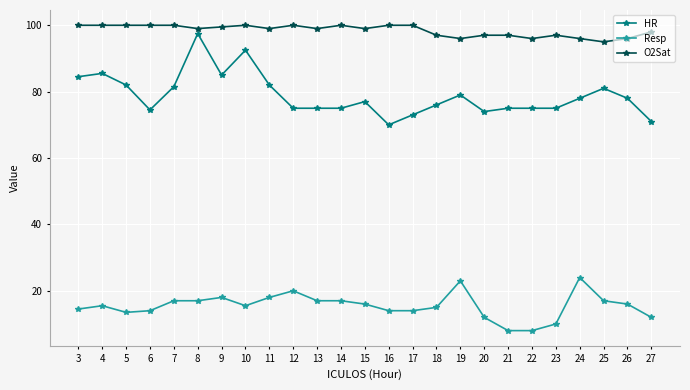

Reading left to right, what are all the values shown in this chart?

HR: 84.5	85.5	82.0	74.5	81.5	97.5	85.0	92.5	82.0	75.0	75.0	75.0	77.0	70.0	73.0	76.0	79.0	74.0	75.0	75.0	75.0	78.0	81.0	78.0	71.0
Resp: 14.5	15.5	13.5	14.0	17.0	17.0	18.0	15.5	18.0	20.0	17.0	17.0	16.0	14.0	14.0	15.0	23.0	12.0	8.0	8.0	10.0	24.0	17.0	16.0	12.0
O2Sat: 100.0	100.0	100.0	100.0	100.0	99.0	99.5	100.0	99.0	100.0	99.0	100.0	99.0	100.0	100.0	97.0	96.0	97.0	97.0	96.0	97.0	96.0	95.0	96.0	98.0